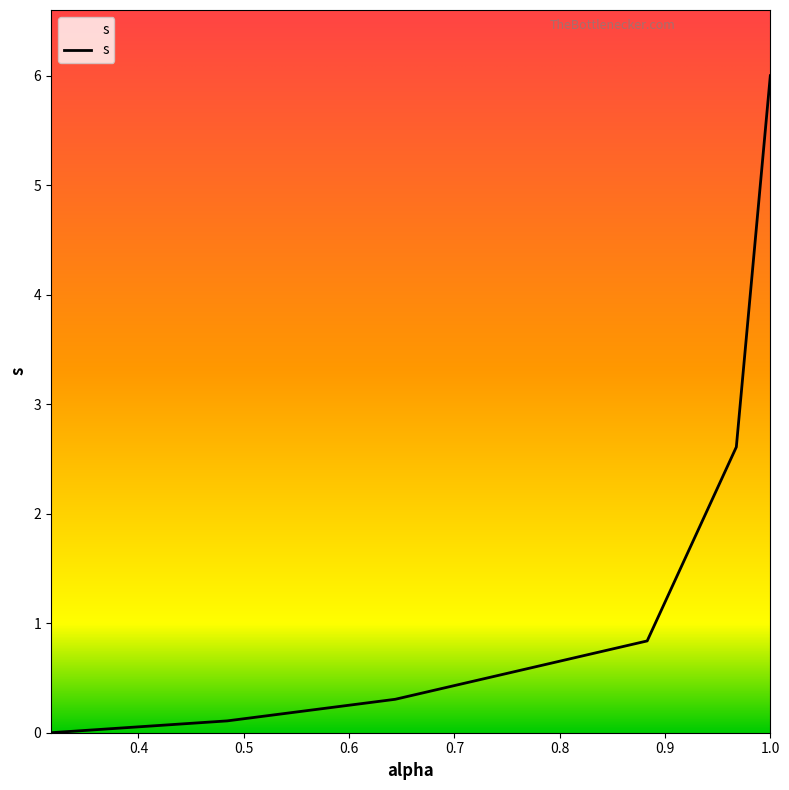

True or false: there are more than 1 points higher than both neighbors.

False